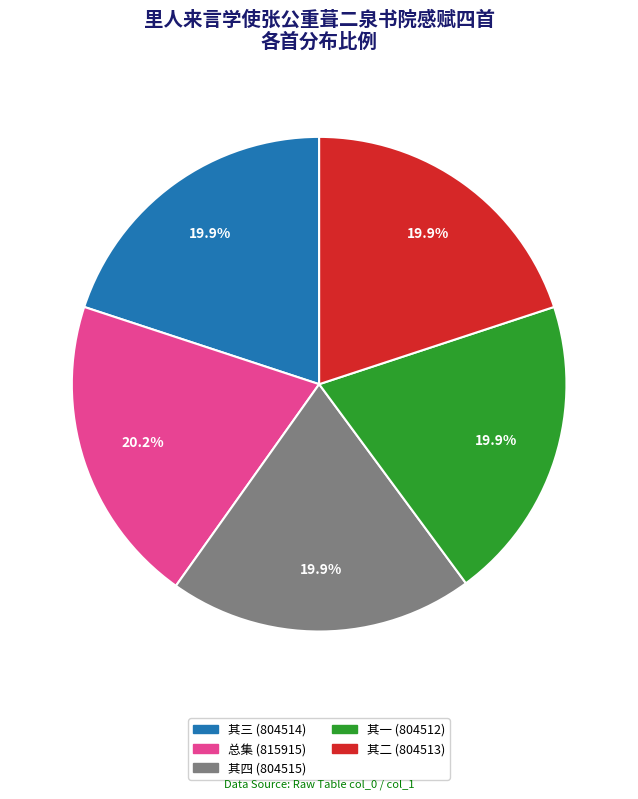

Does any single category account for the majority?

No